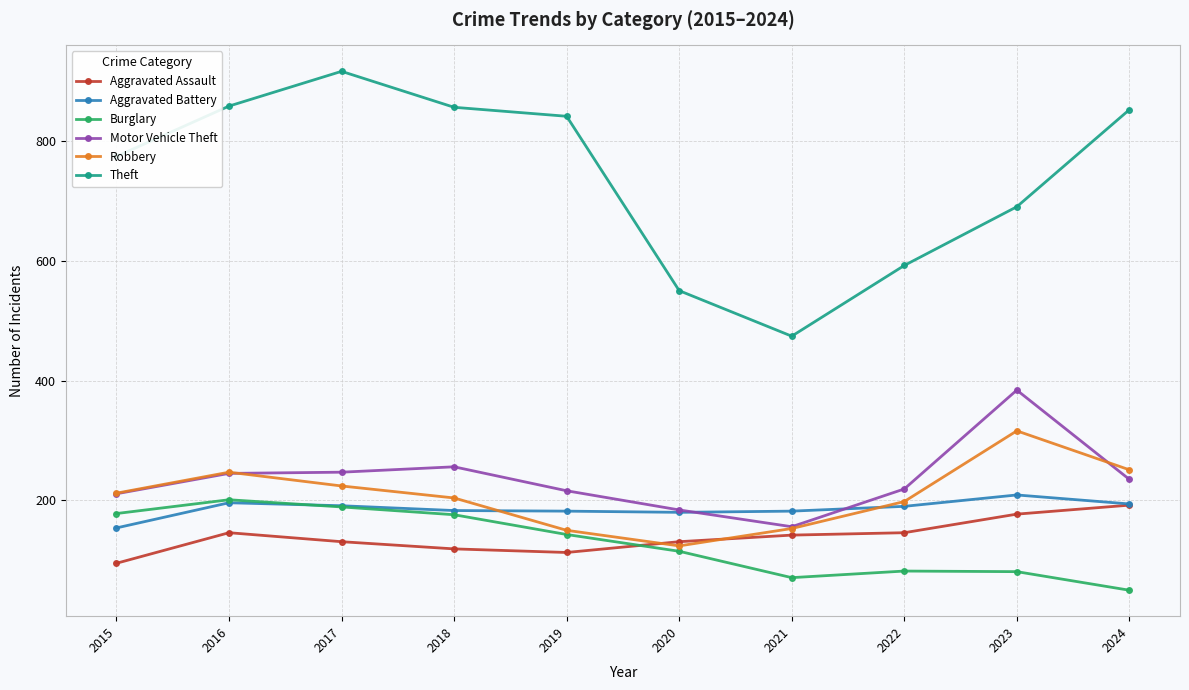

True or false: Theft and Aggravated Assault intersect in this chart.

False